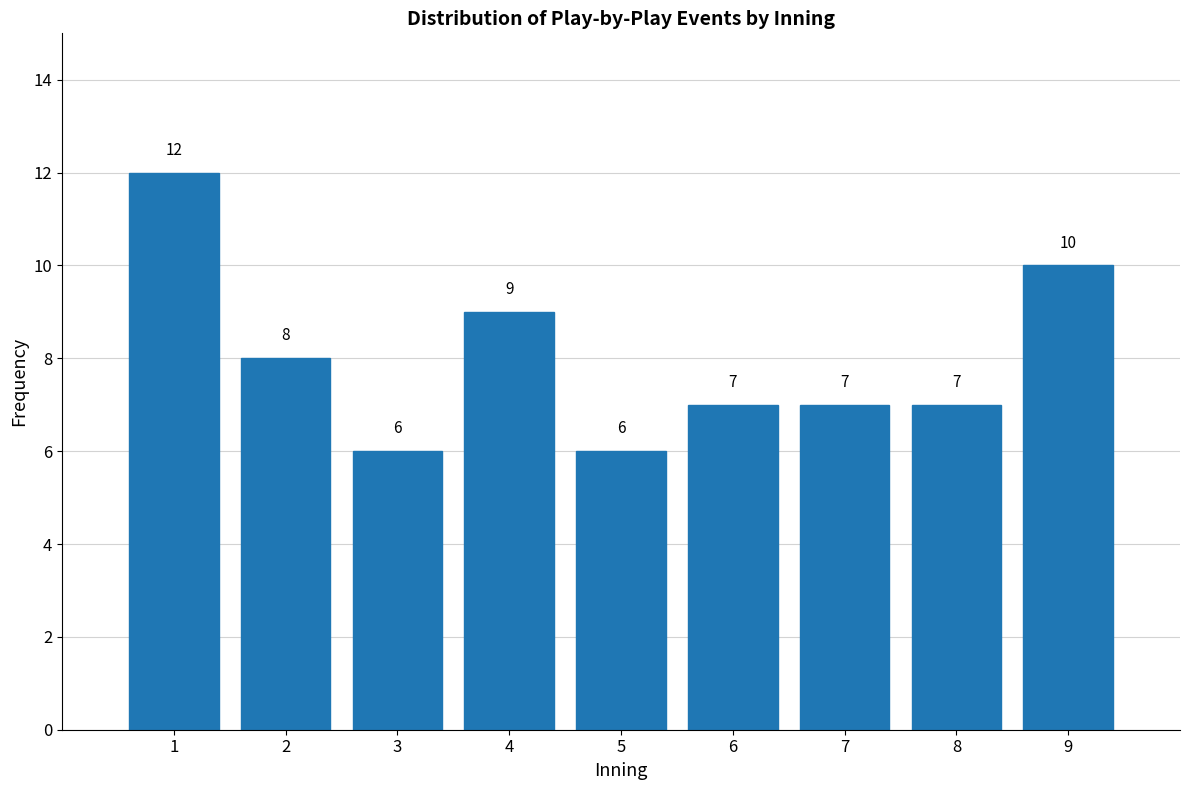

Reading right to left, list all the values displayed in this chart.

9=10	8=7	7=7	6=7	5=6	4=9	3=6	2=8	1=12